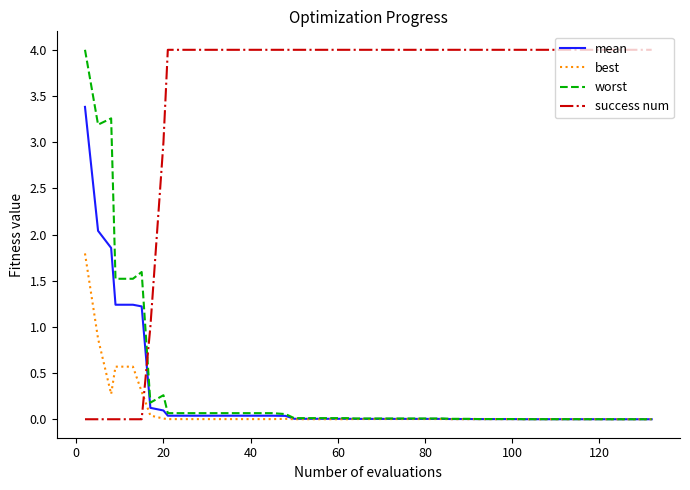

What is the average value of the worst series?

0.4